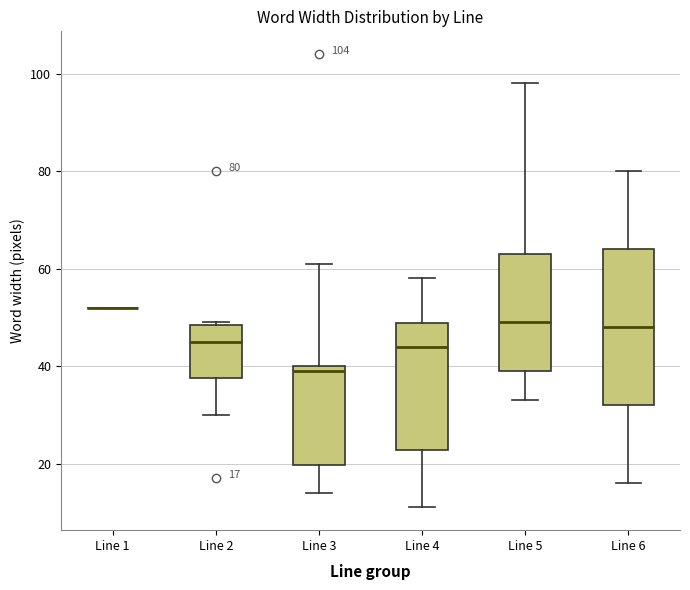

Which box is the tallest, from its lower edge to its upper edge?

Line 6